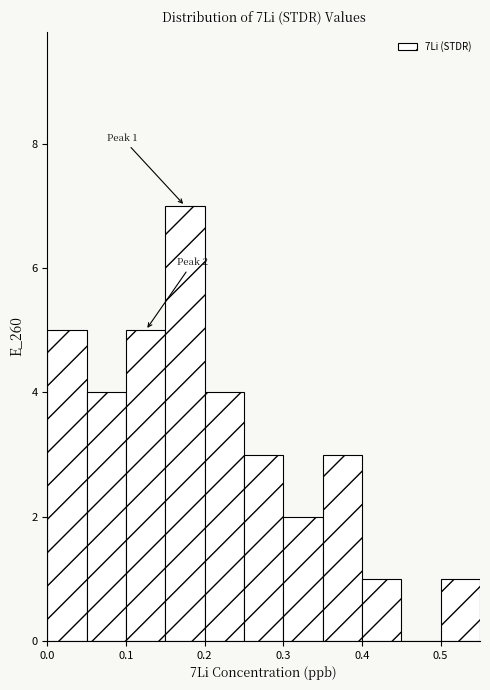

Over which range of the x-axis is the bar tallest?

0.15 to 0.20